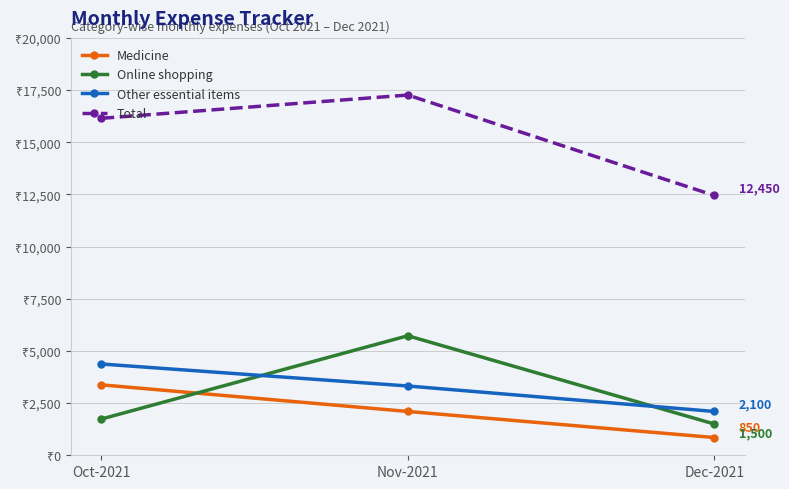

Is this an area chart (filled region under the line)?

No